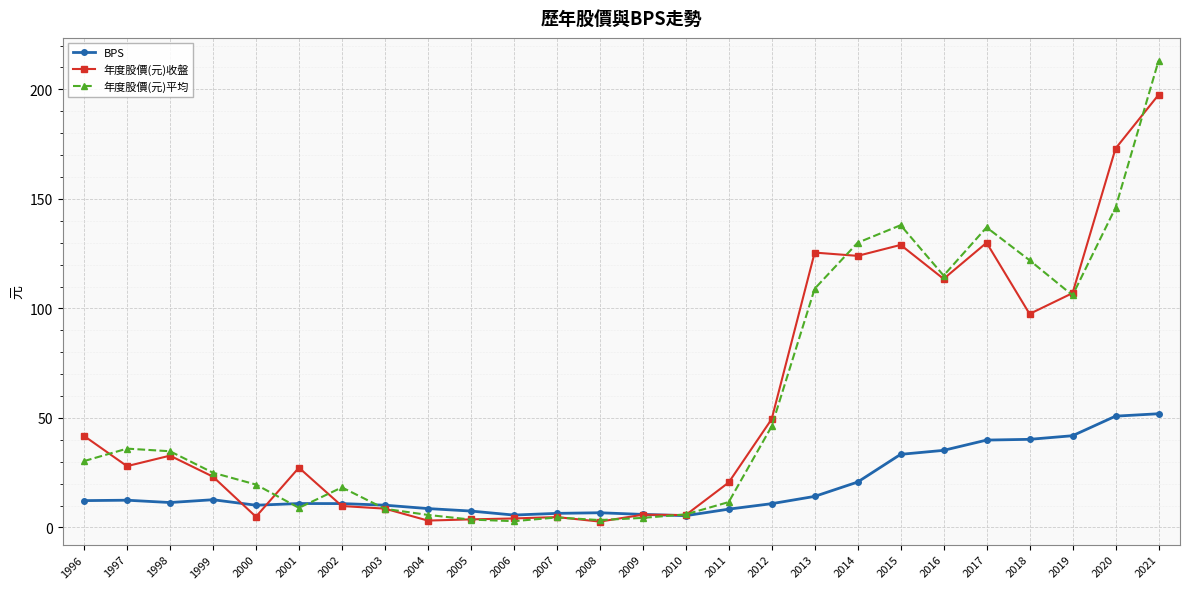

At how many categories does at least one series exceed 160?

2